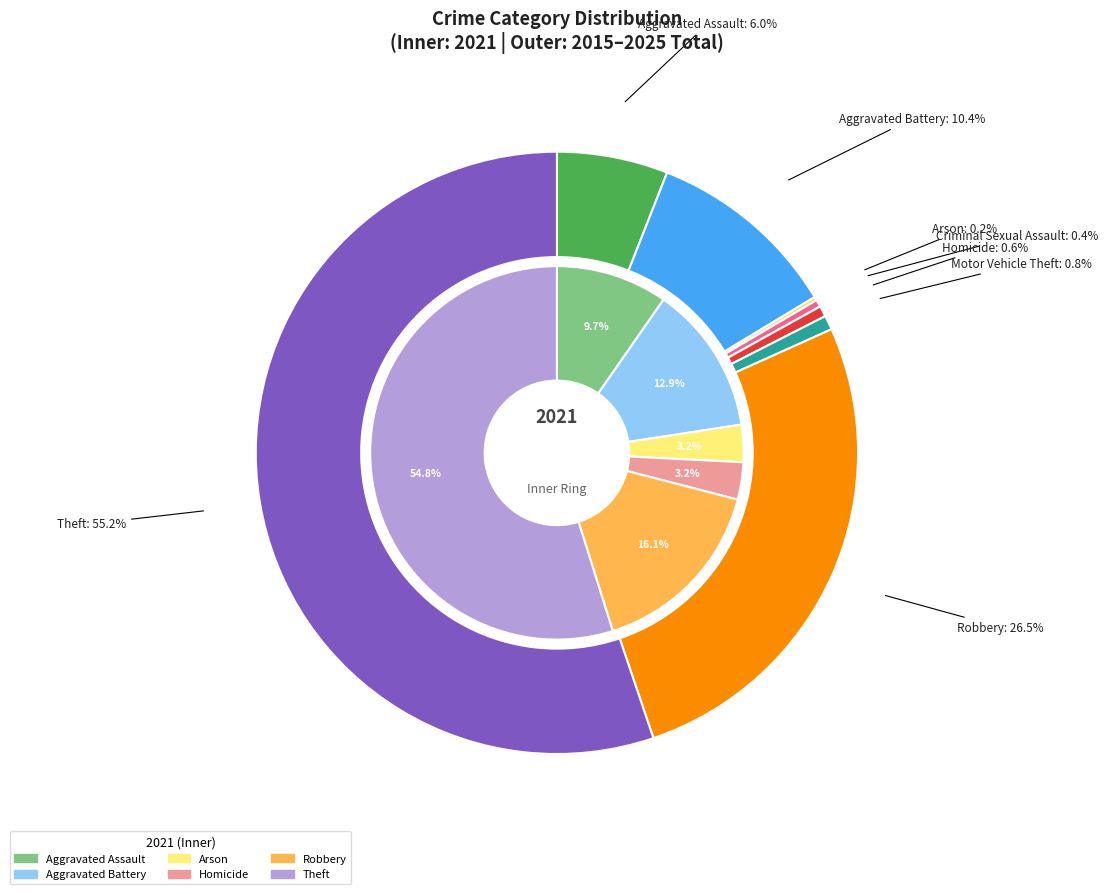

To the nearest percent, what is the difference between the largest and smallest slice percentages?

55%